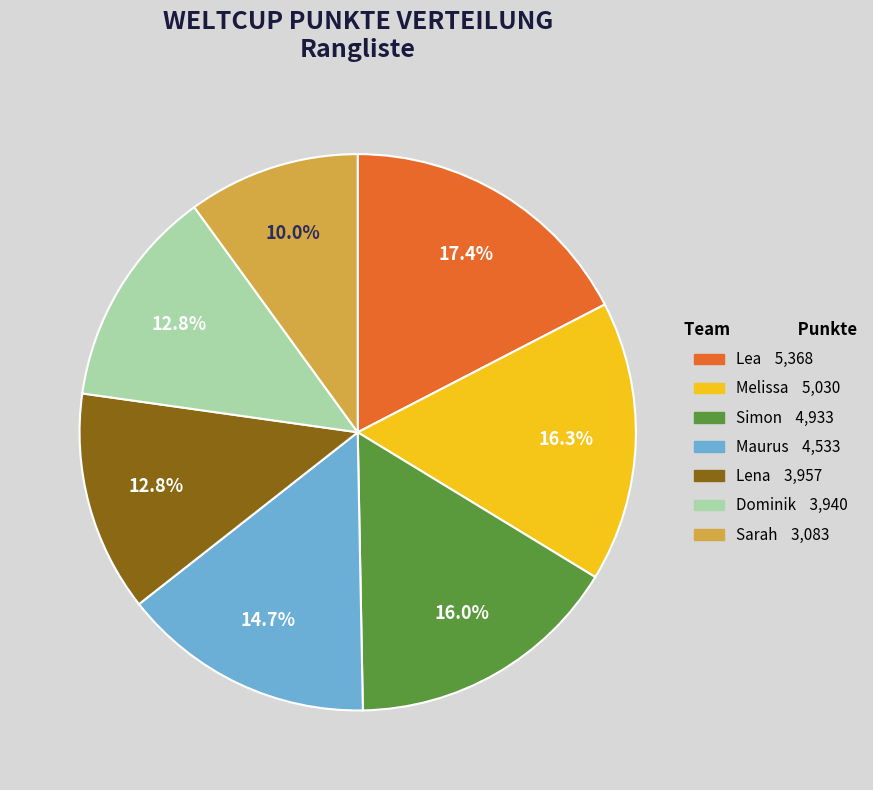

Approximately how many times larger is the value at Dominik compared to Melissa?

0.8